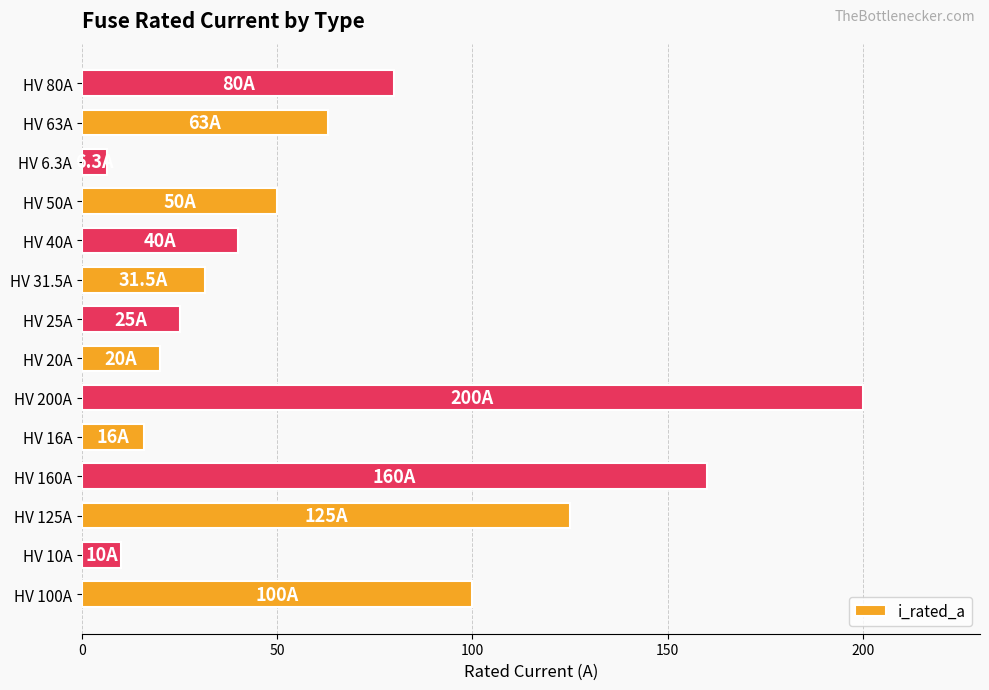

What is the sum of the values at HV 63A and HV 10A?

73.0